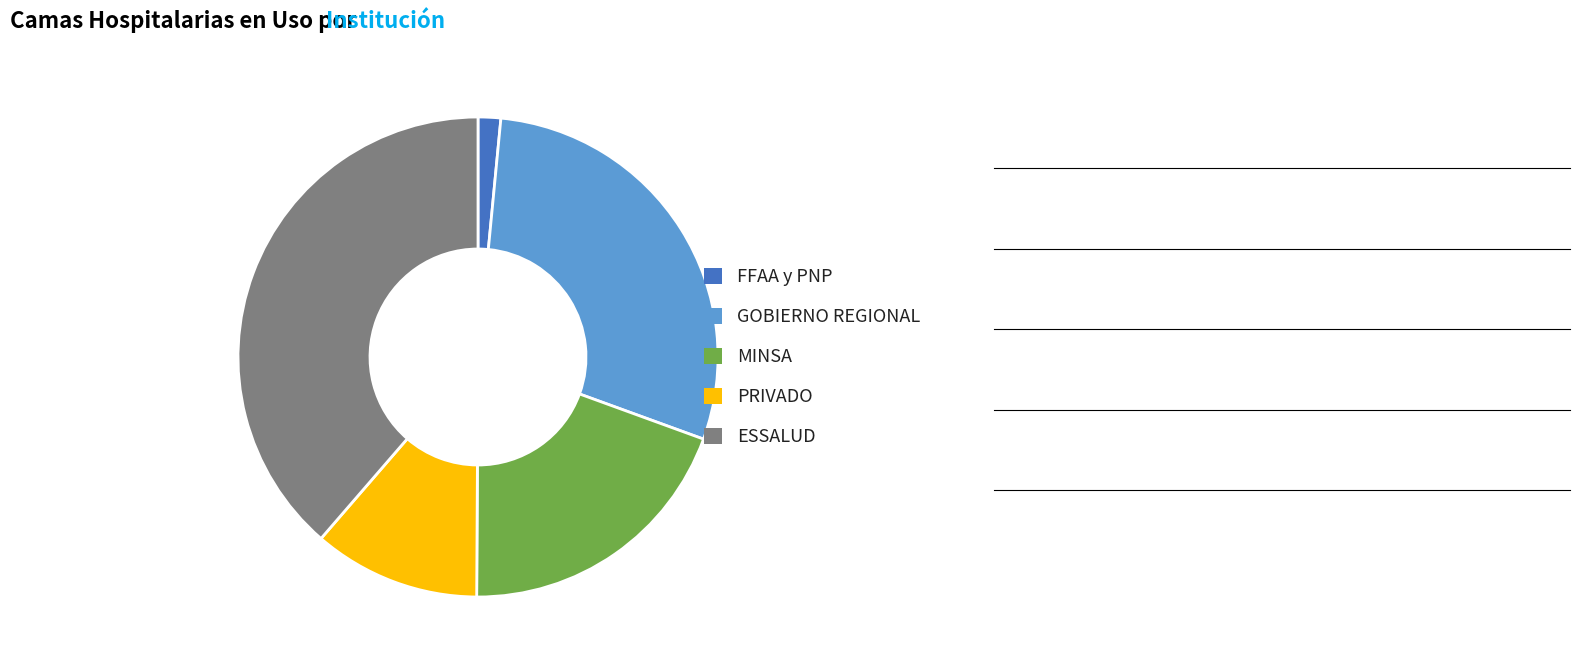

Does ESSALUD represent more than half of the total?

No